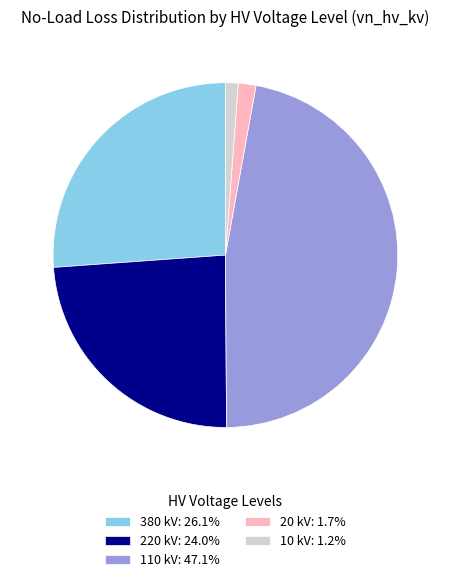

What is the ratio of the value at 110 kV: 47.1% to the value at 20 kV: 1.7%?

28.4